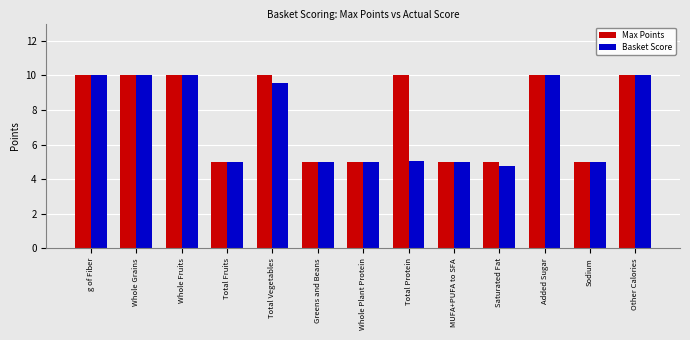

What is the total value across all series at Whole Grains?

20.0